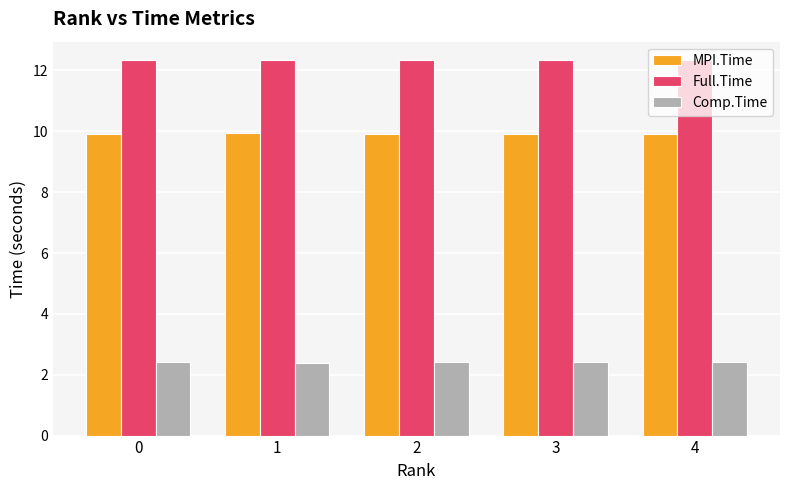

What is the spread (max minus min) of values at 1?

9.9